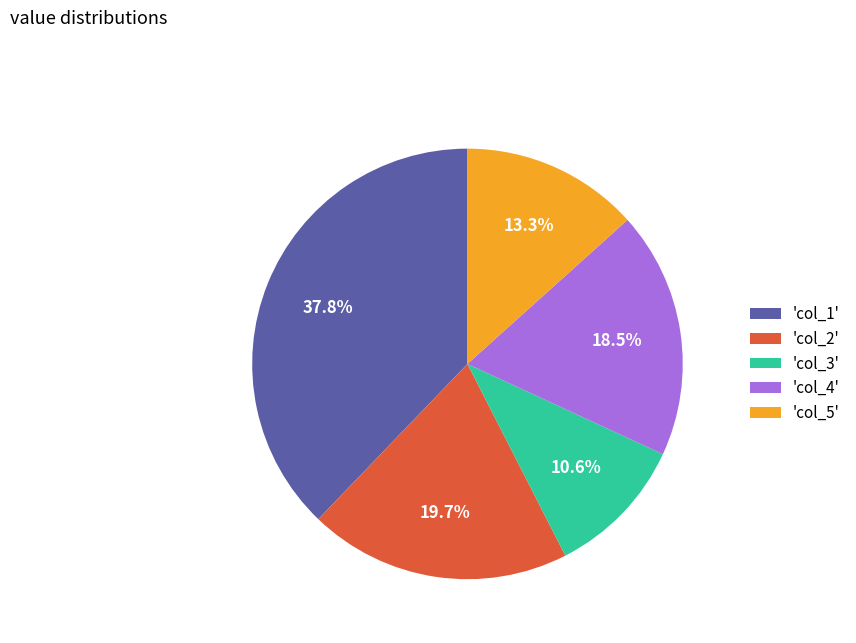

Is there a majority slice in this chart?

No